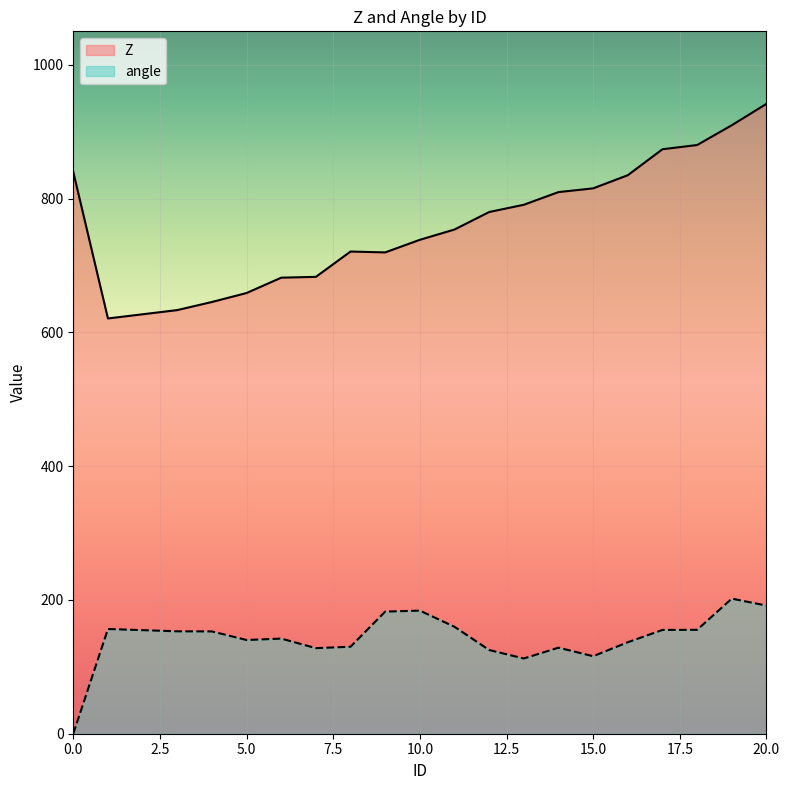

In angle, how many points are lower than both neighbors (excluding endpoints)?

4